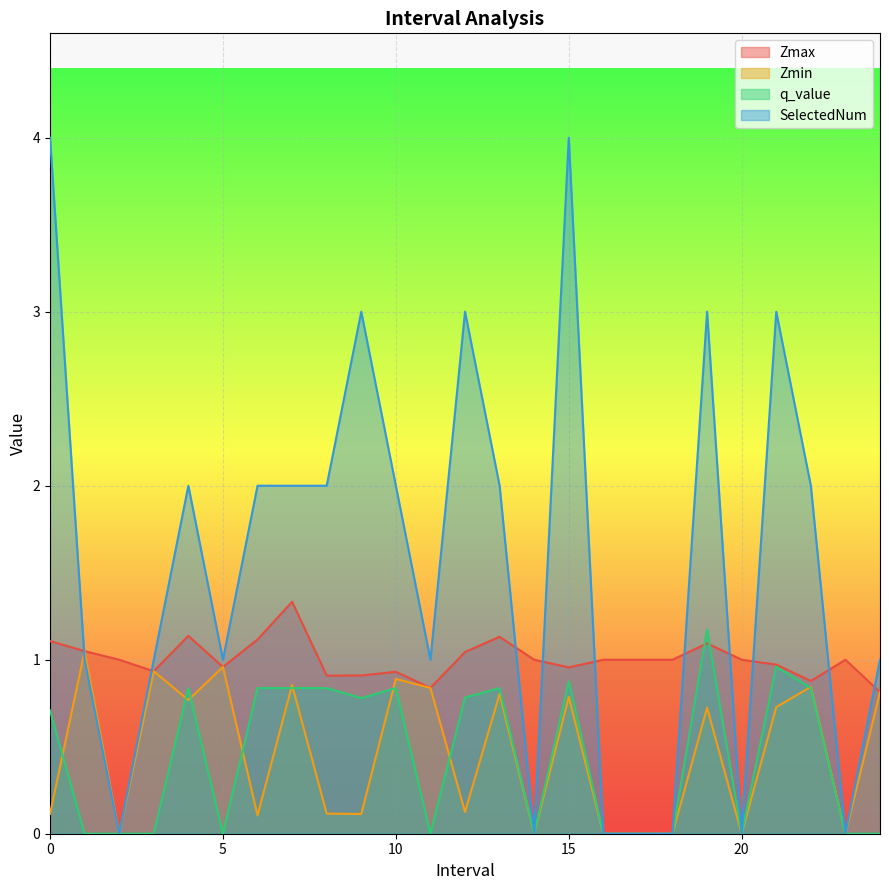

Where is the first local minimum for Zmin?

2.0